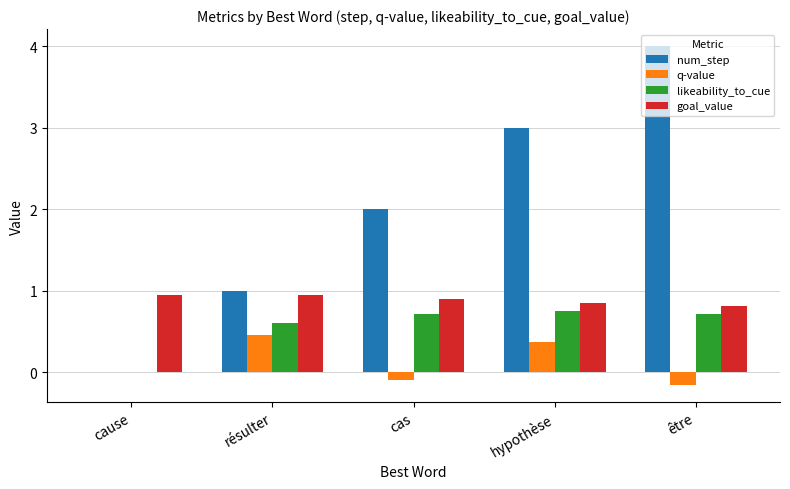

Read the q-value value at résulter.

0.5